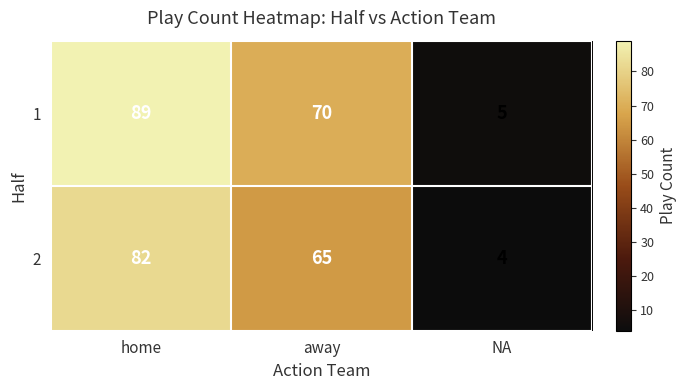

Reading right to left, what are all the values shown in this chart?

1: NA=5	away=70	home=89
2: NA=4	away=65	home=82